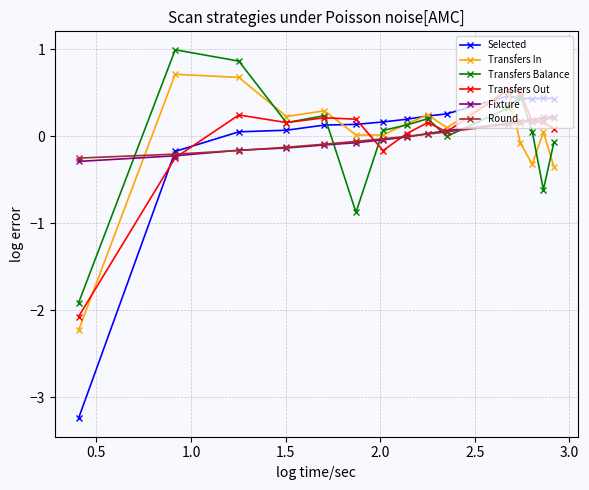

How many values in Selected are above zero?

13